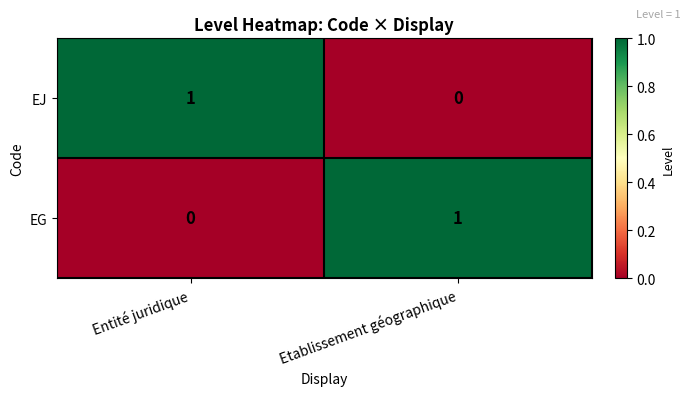

Rank the series at Etablissement géographique from lowest to highest value.

EJ, EG